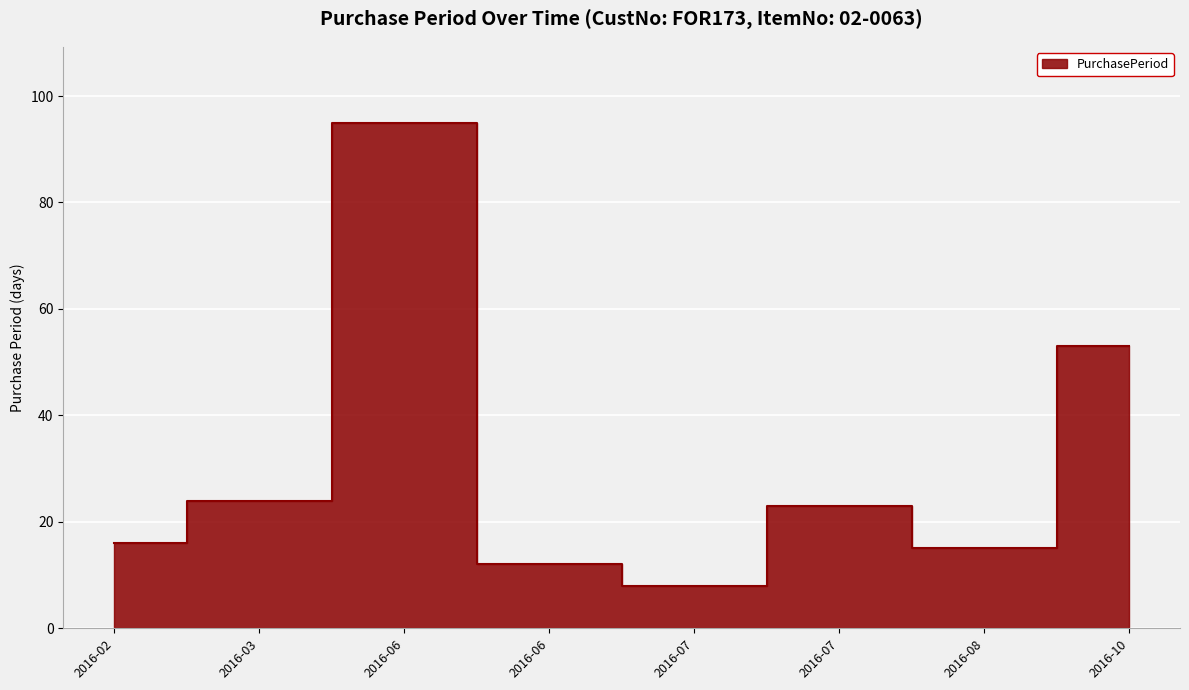

Reading left to right, extract all data points from this chart.

16	24	95	12	8	23	15	53